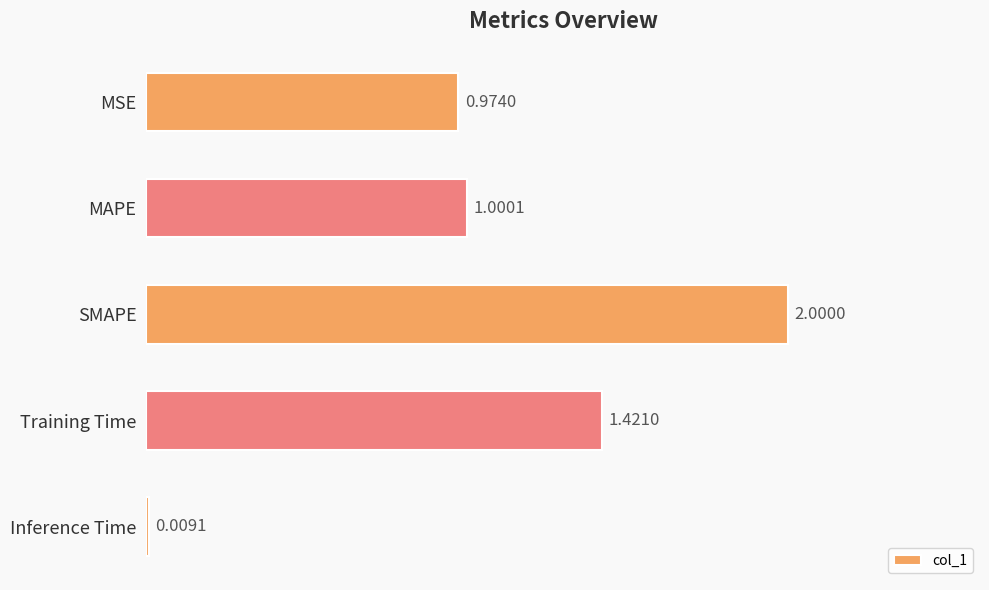

How many bars are there in total?

5